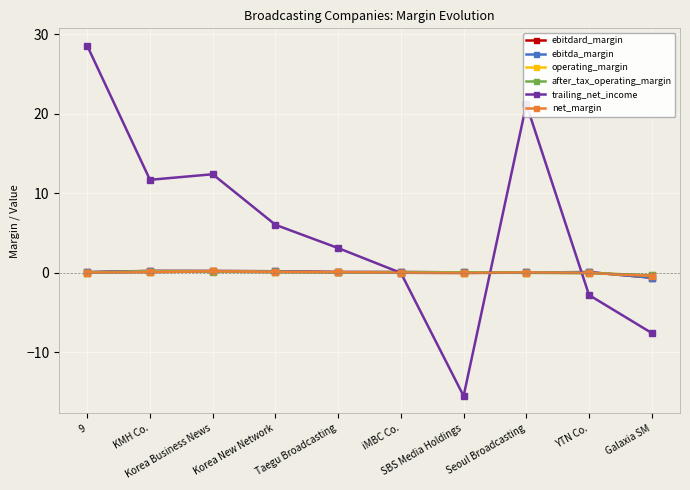

What is the minimum value shown in the chart?

-15.5